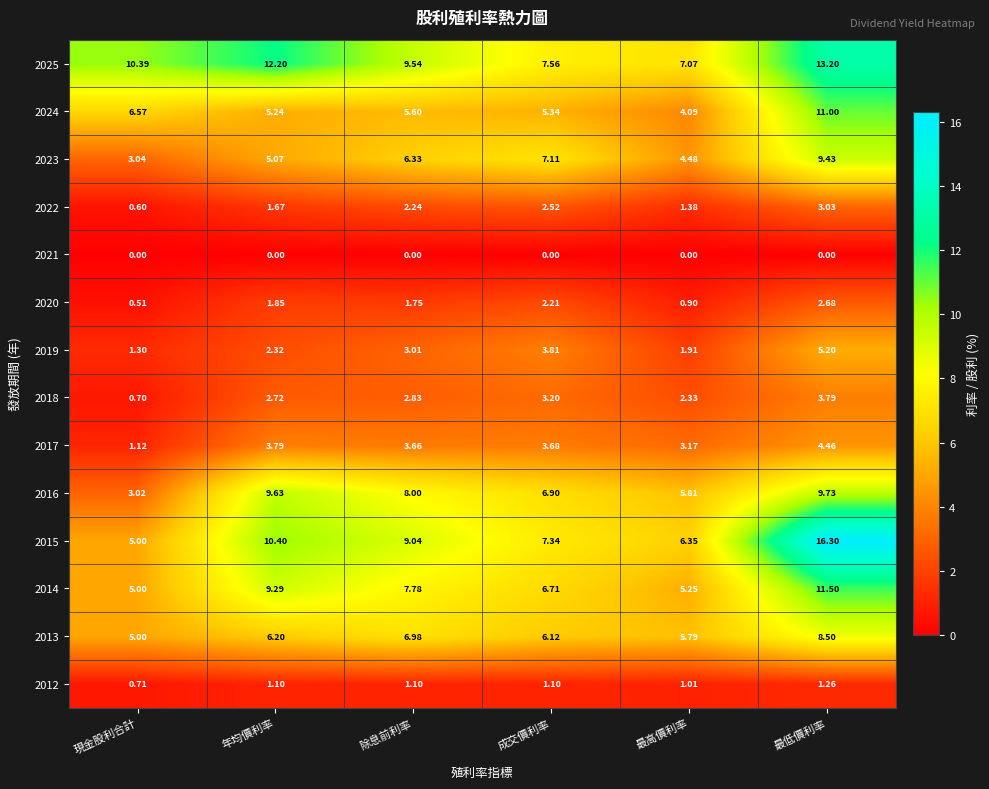

At which category is the sum across all series the highest?

最低價利率